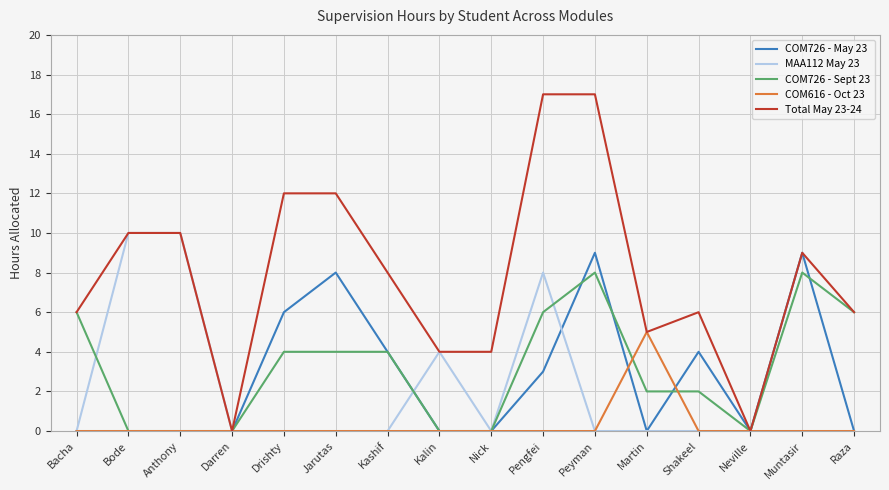

Which series changed the most between Kalin and Muntasir?

COM726 - May 23